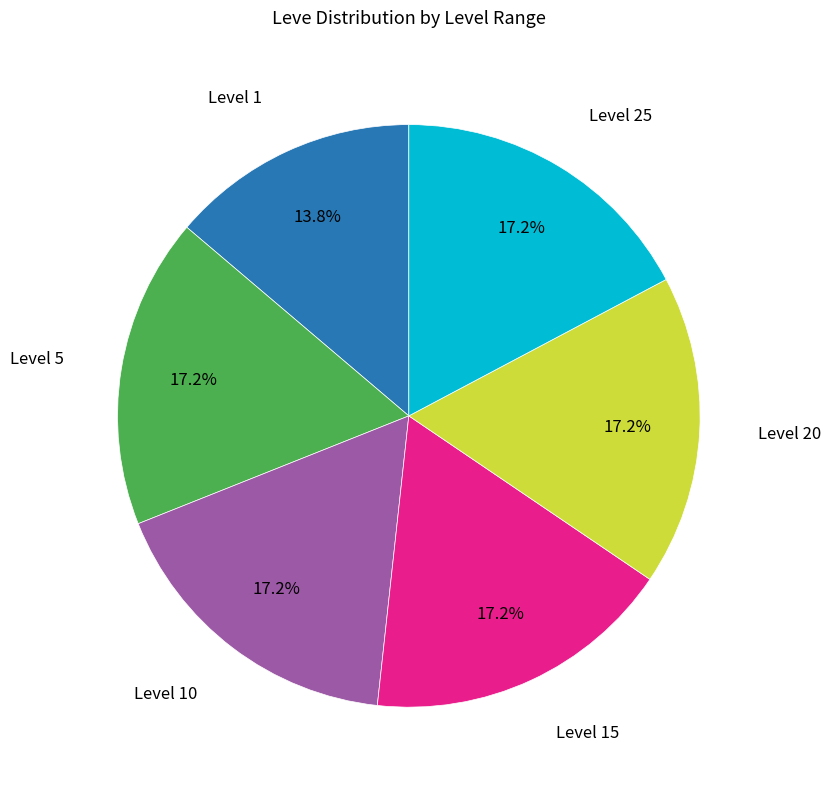

Does any single category account for the majority?

No